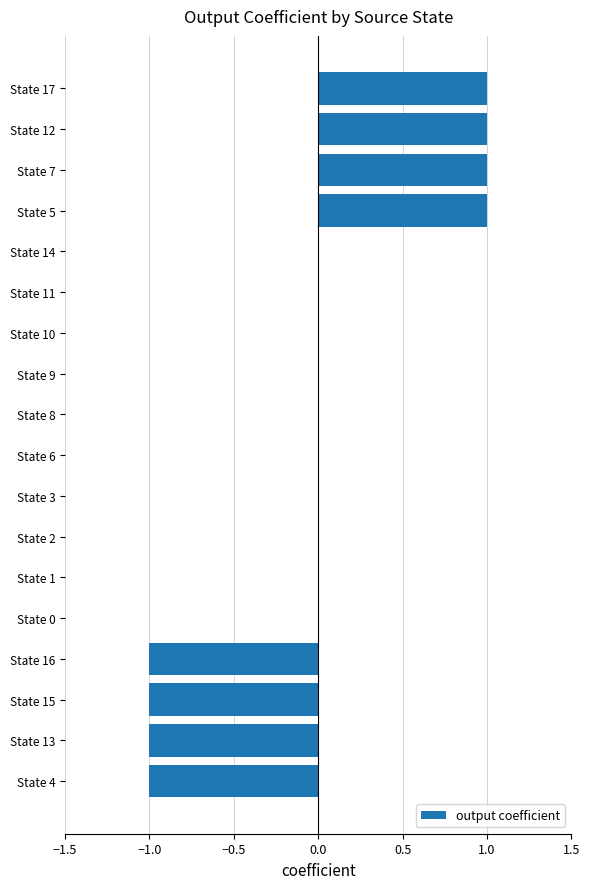

Is it true that the value at State 0 is 0?

True